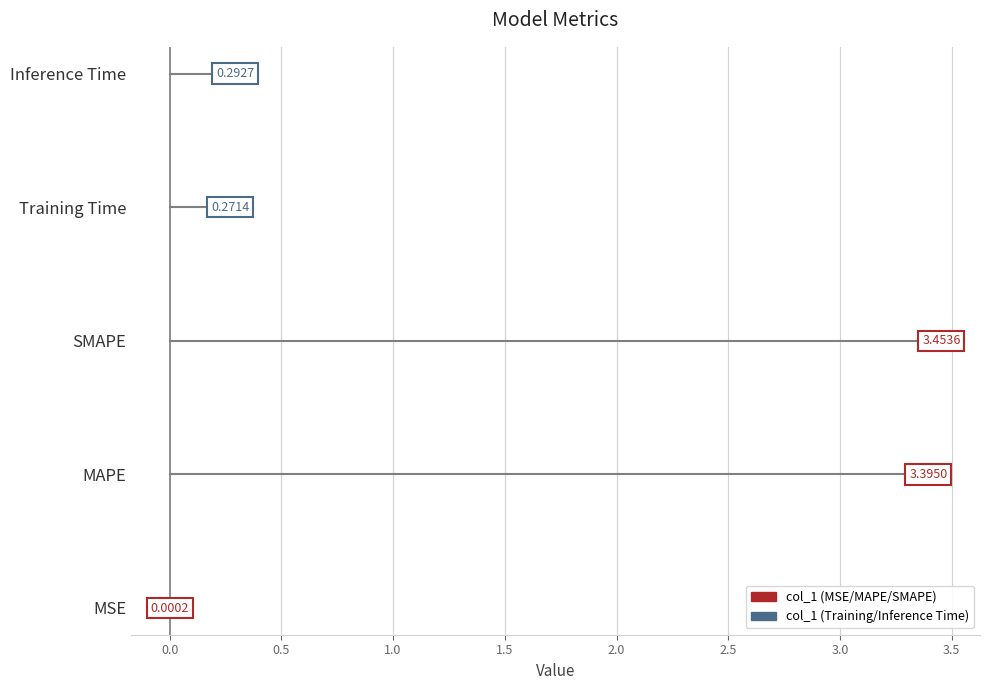

The chart shows a value of 0.0 at MSE. True or false?

True